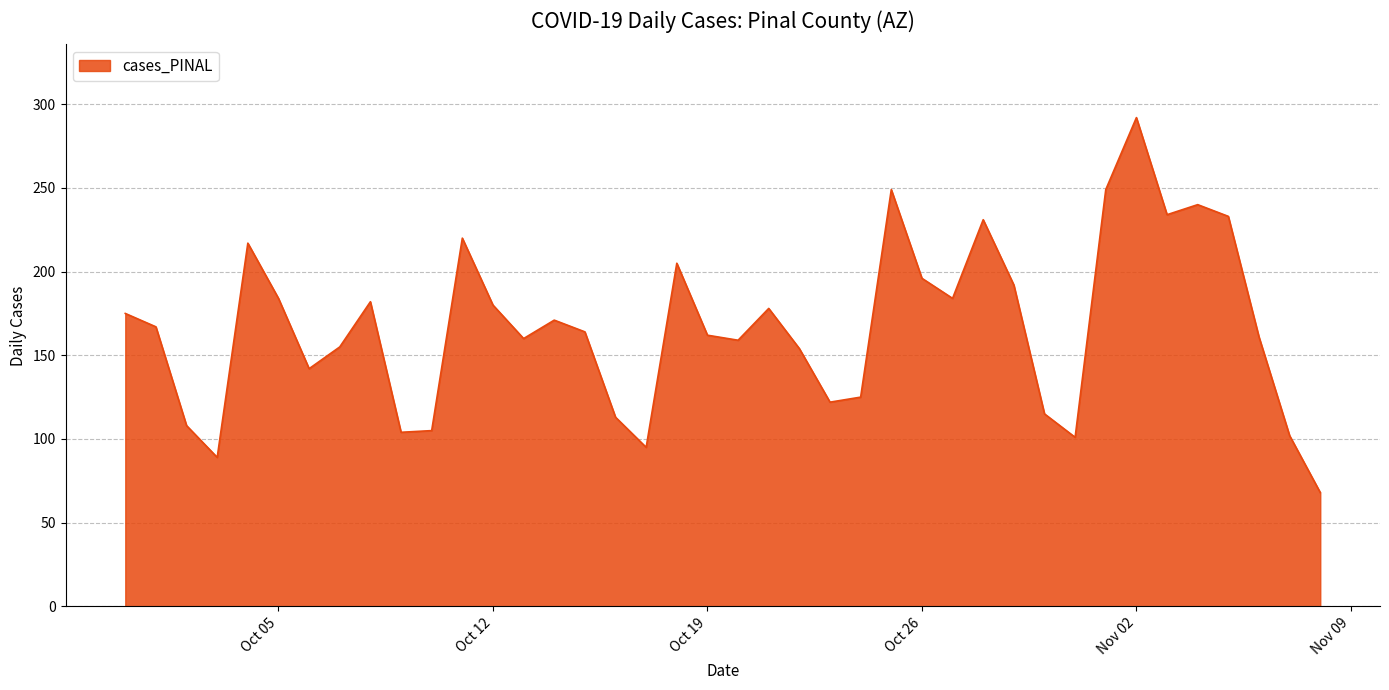

What is the maximum value shown in the chart?

292